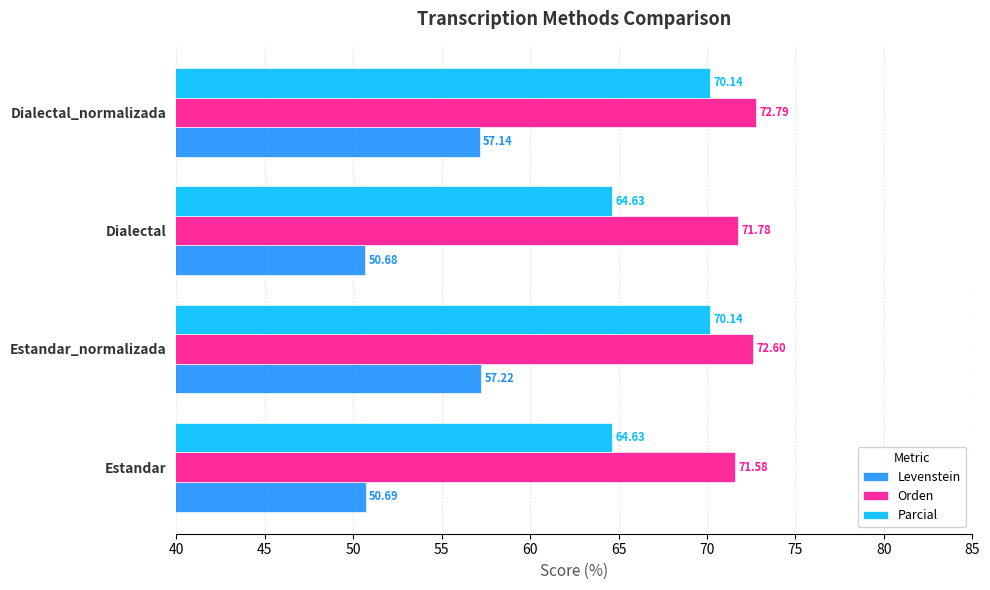

How many data points in Orden are above 72?

2